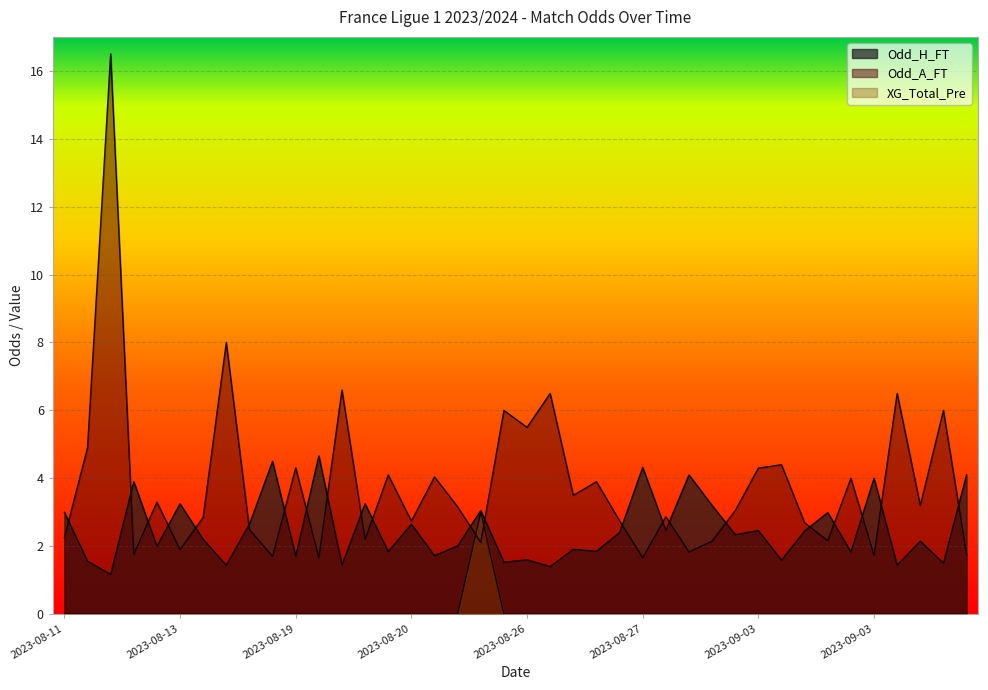

Which series has the largest range (max minus min)?

Odd_A_FT